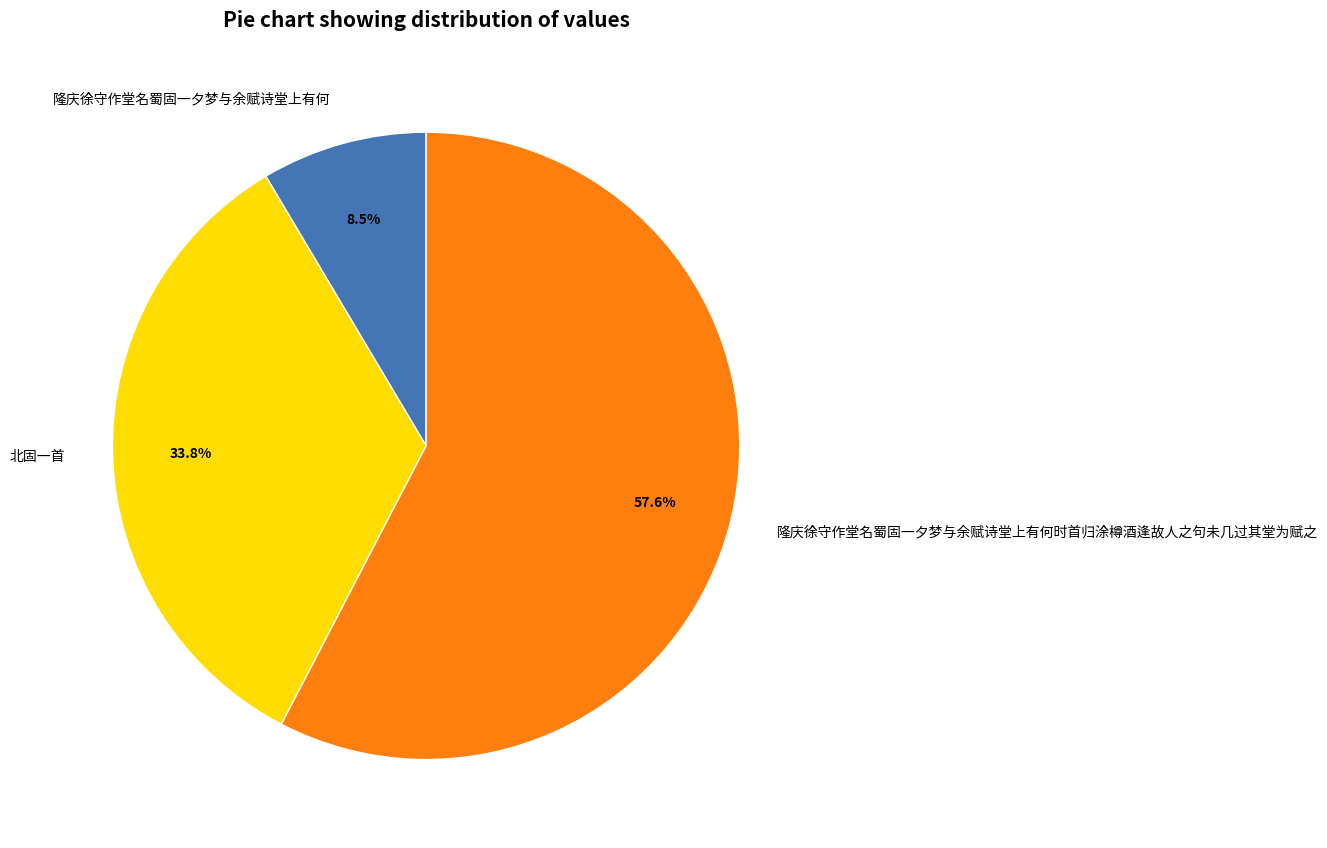

What percentage is the 隆庆徐守作堂名蜀固一夕梦与余赋诗堂上有何时首归涂樽酒逢故人之句未几过其堂为赋之 slice, to the nearest percent?

58%